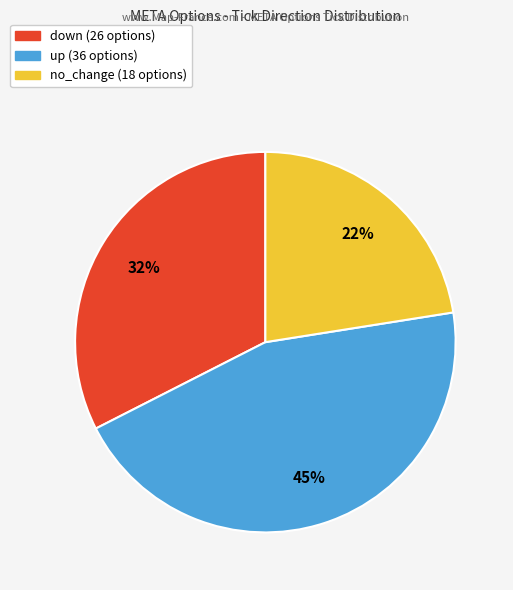

What percentage is the up slice, to the nearest percent?

45%